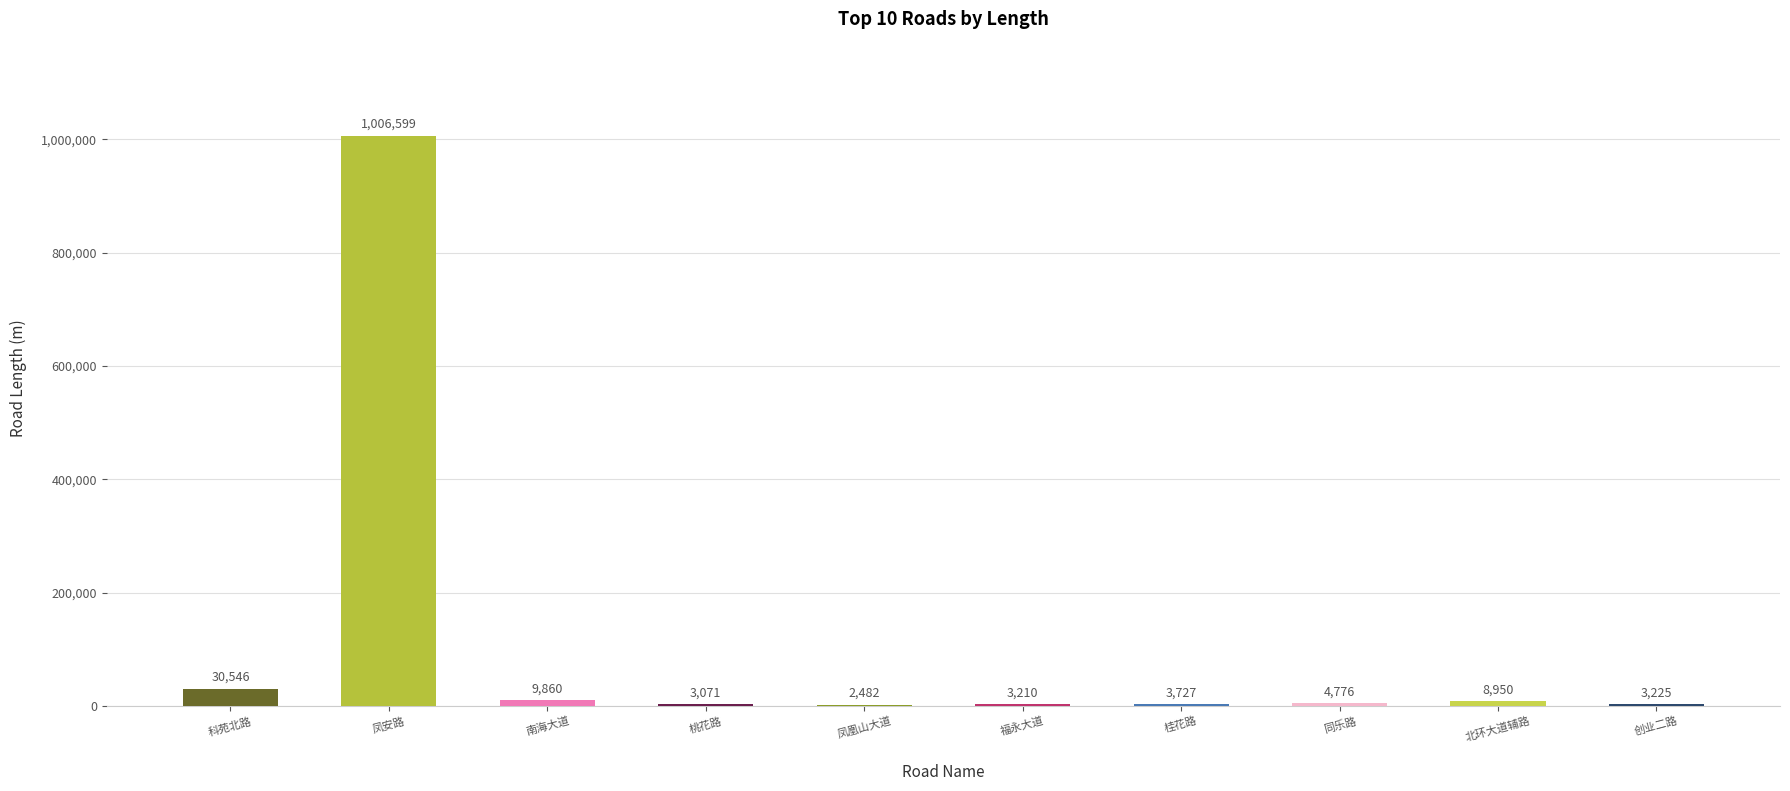

Approximately how many times larger is the value at 凤凰山大道 compared to 桃花路?

0.8